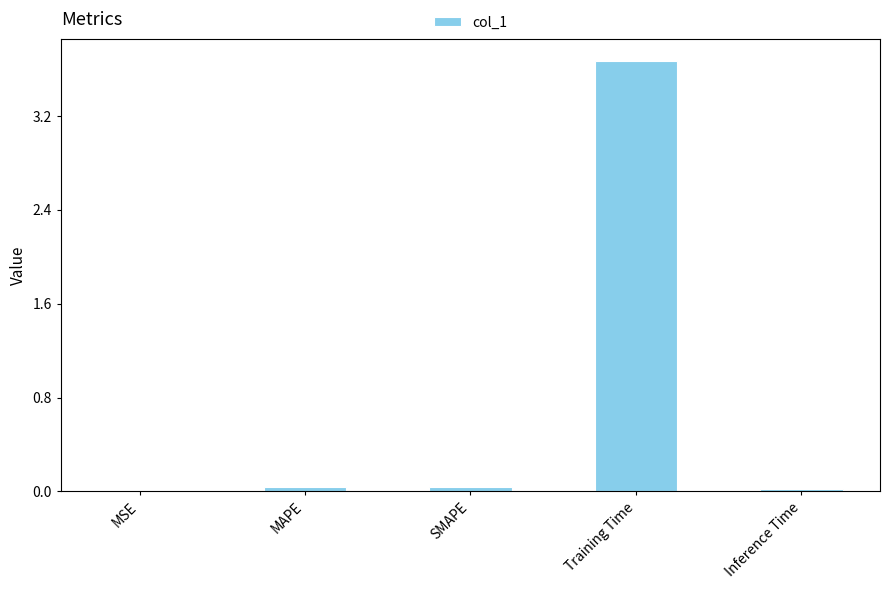

Which category has the highest value across all series?

Training Time